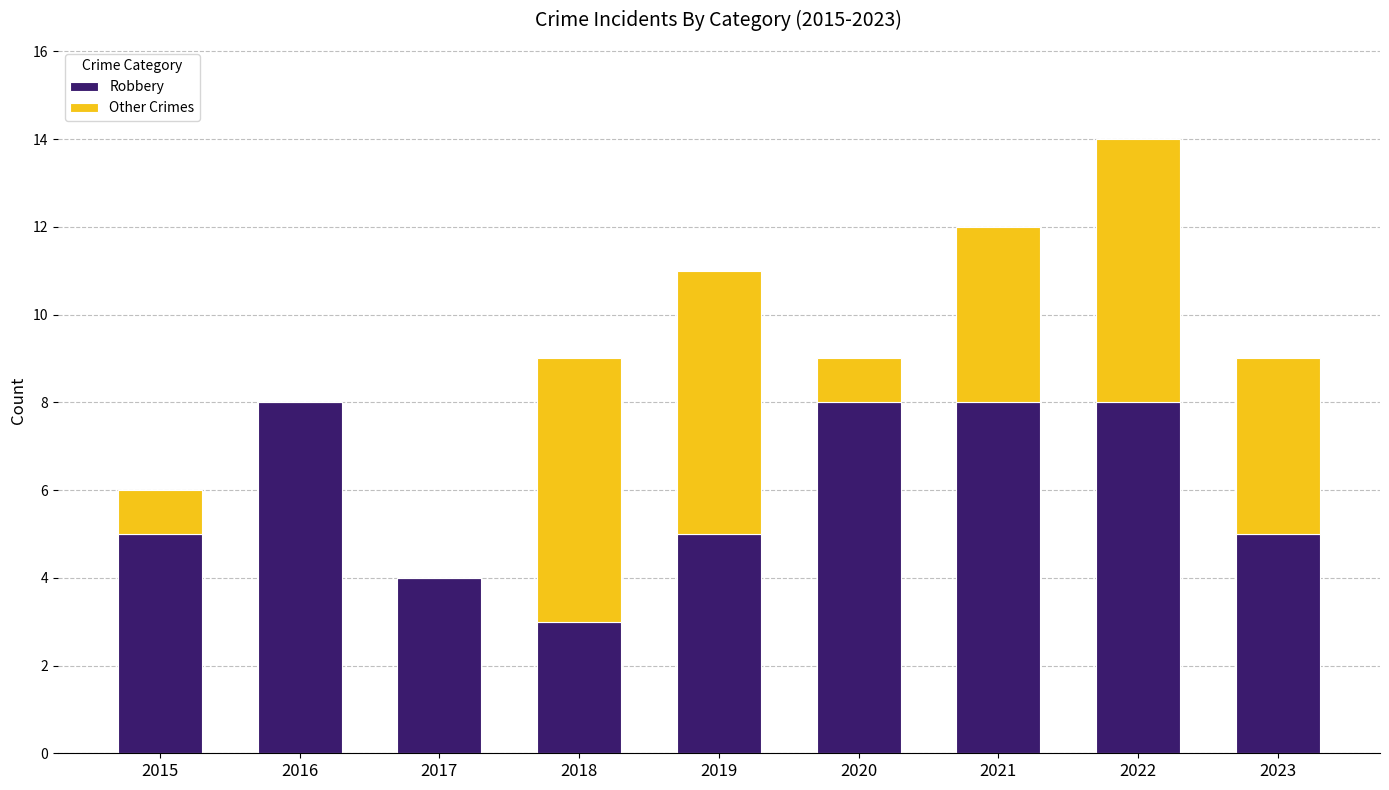

At which category is the sum across all series the highest?

2022